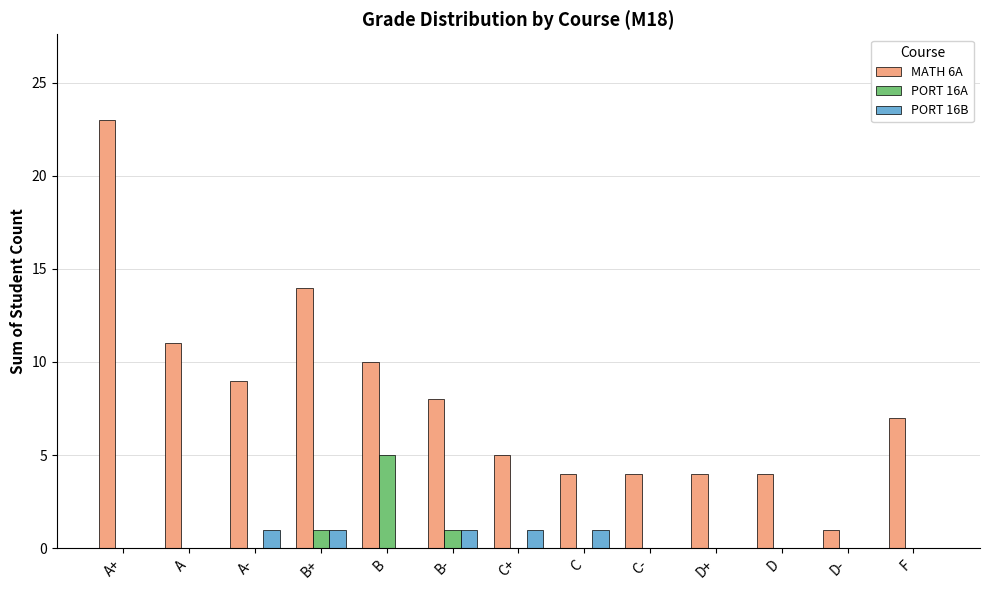

What are all the series names shown in the legend?

MATH 6A, PORT 16A, PORT 16B